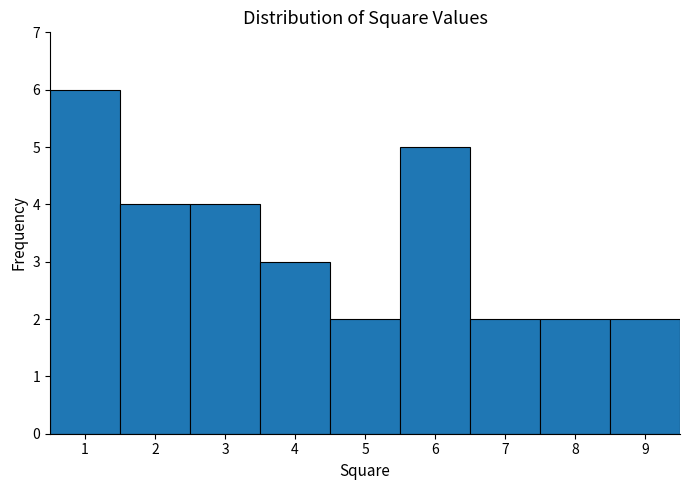

Reading left to right, list every bar in this chart as the range it spans on the x-axis followed by its height. The values are not printed on the chart, so give them approximately, as read against the axis.

0.5 to 1.5: 6
1.5 to 2.5: 4
2.5 to 3.5: 4
3.5 to 4.5: 3
4.5 to 5.5: 2
5.5 to 6.5: 5
6.5 to 7.5: 2
7.5 to 8.5: 2
8.5 to 9.5: 2